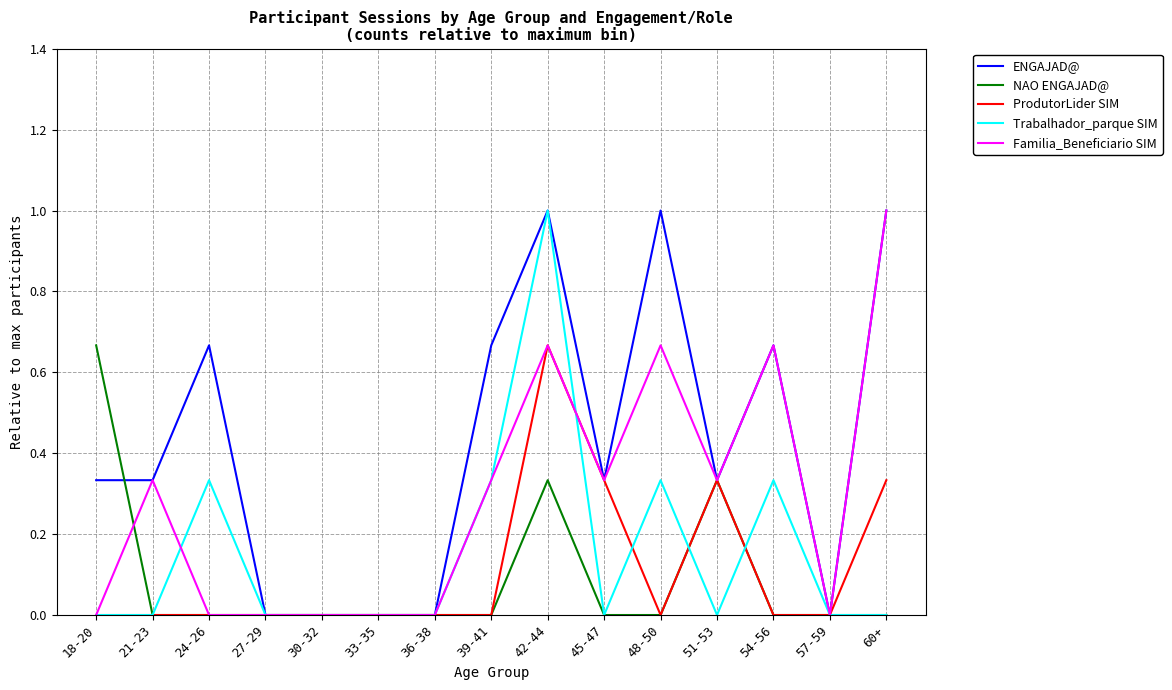

Between 42-44 and 51-53, which series saw the biggest shift?

Trabalhador_parque SIM